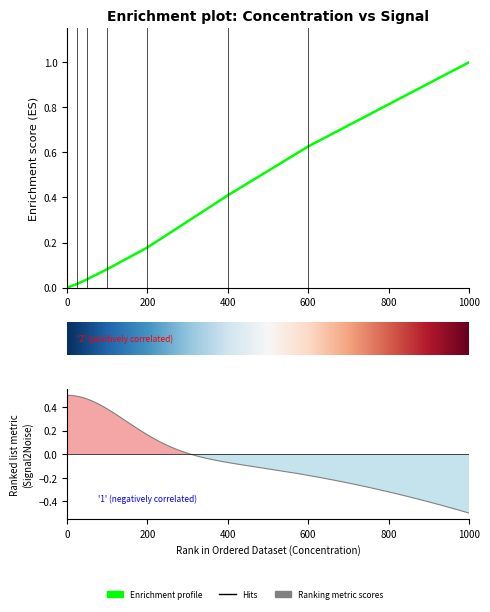

What is the change in value from 50 to 200?

+0.1